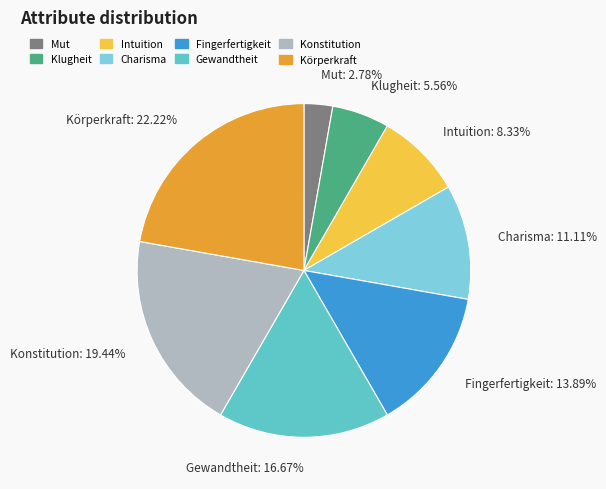

To the nearest percent, what percentage of the pie is Mut?

3%